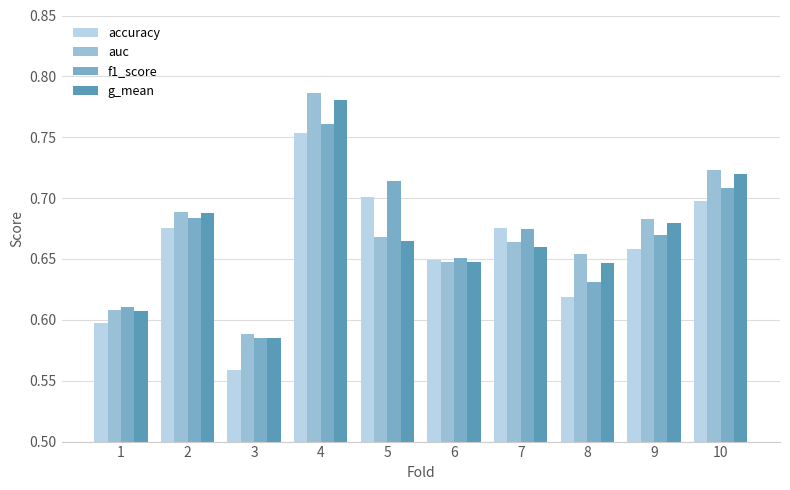

How many distinct data groups are displayed?

4